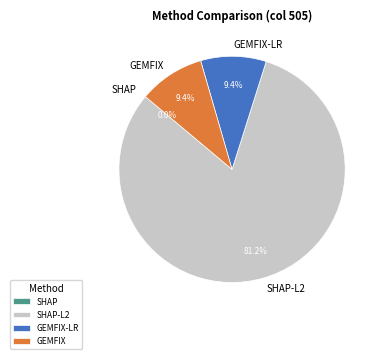

True or false: SHAP accounts for 0% of the total.

True